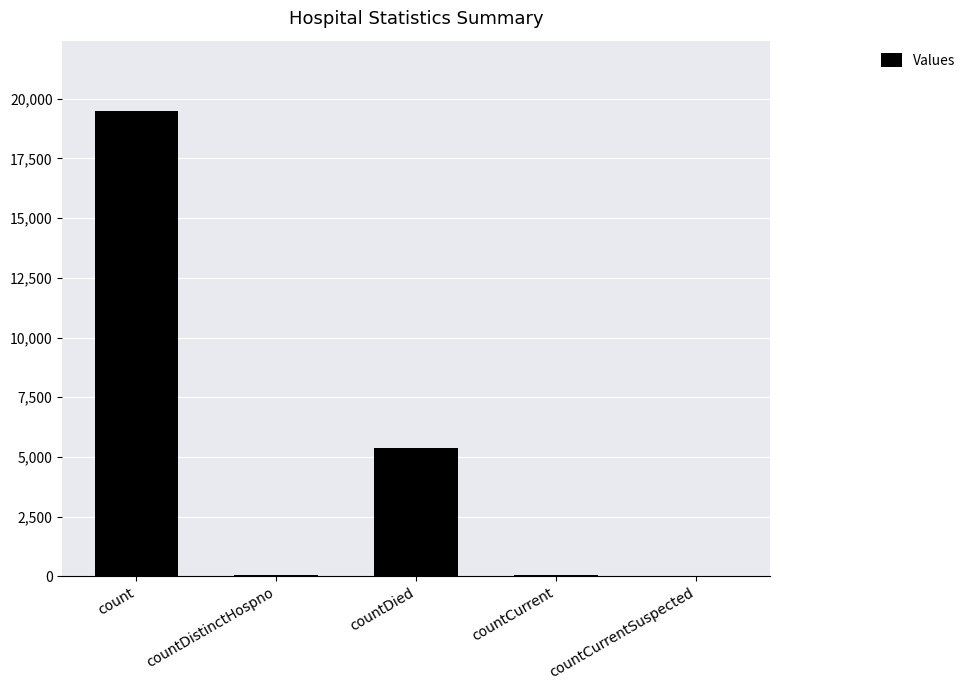

Is it true that the value at countDied is 5388?

True